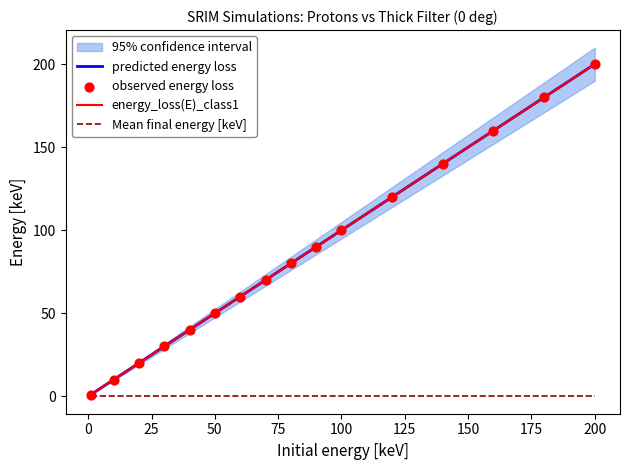

Which has a higher value, 40 or 20?

40